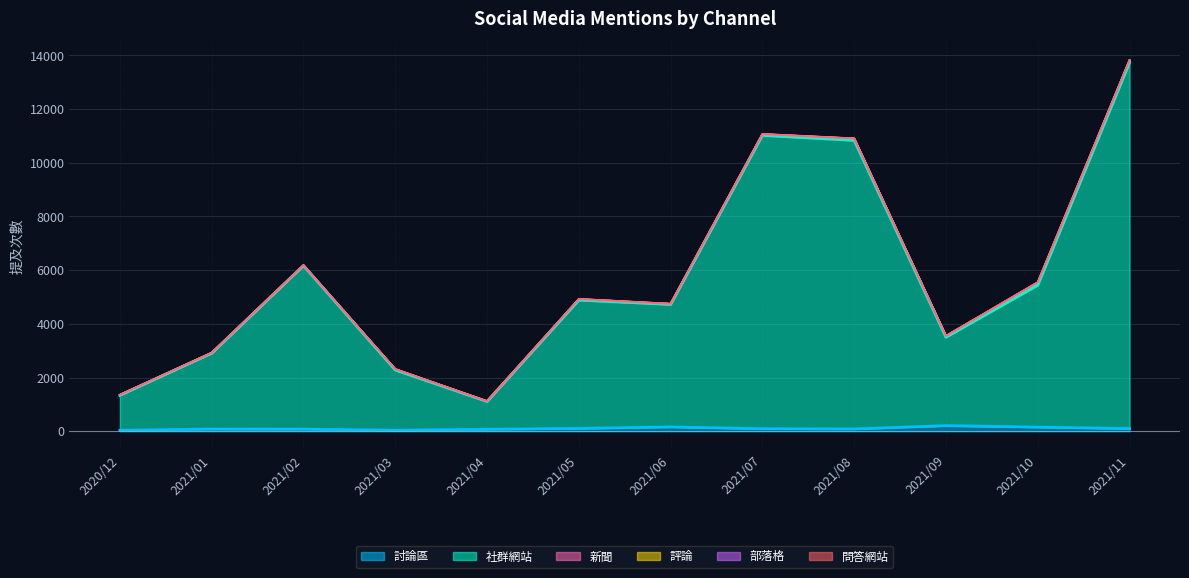

What is the approximate value of 社群網站 at 2021/03, to the nearest 50?

2250